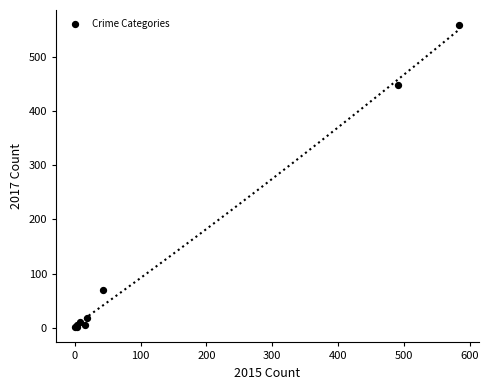

What Y value in the scatter plot is closest to 279?

447